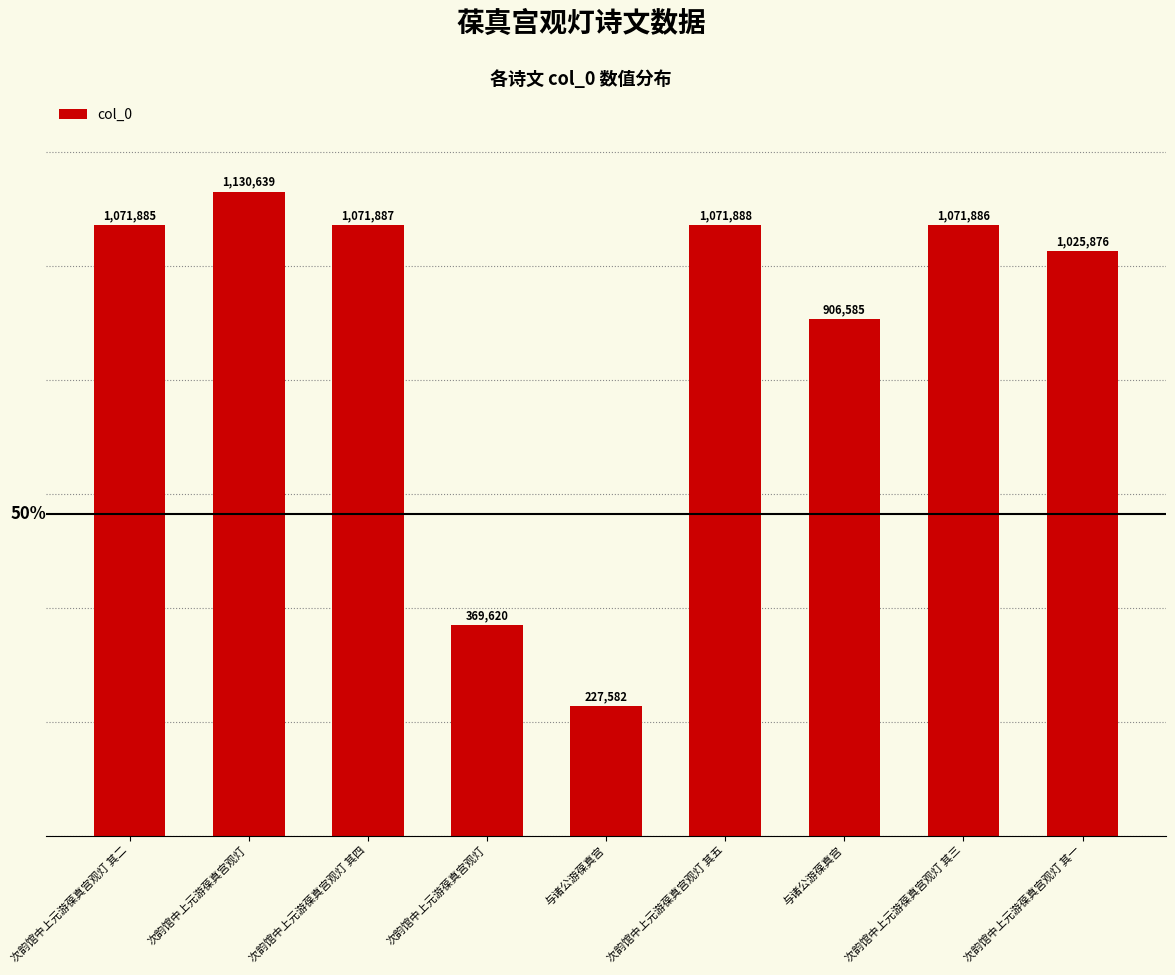

Reading right to left, transcribe all the data shown in this chart.

1025876	1071886	906585	1071888	227582	369620	1071887	1130639	1071885